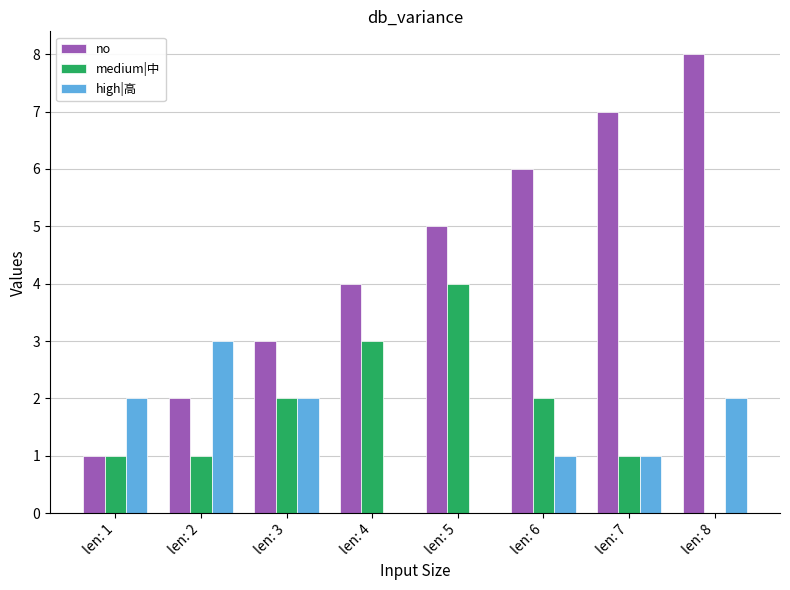

True or false: high|高 has a value of 0 at len: 4.

True